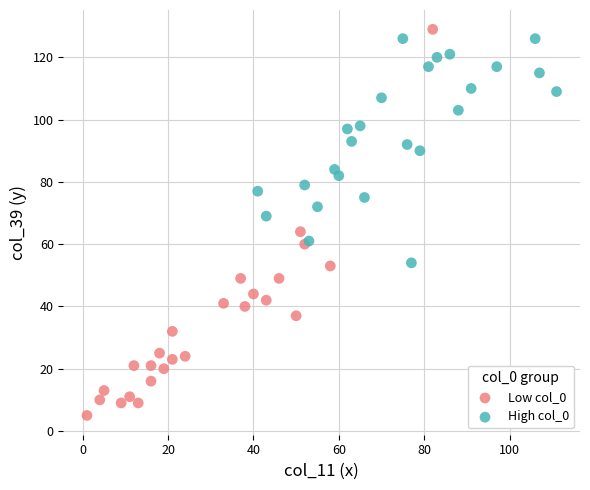

Which series contains the lowest Y value?

Low col_0